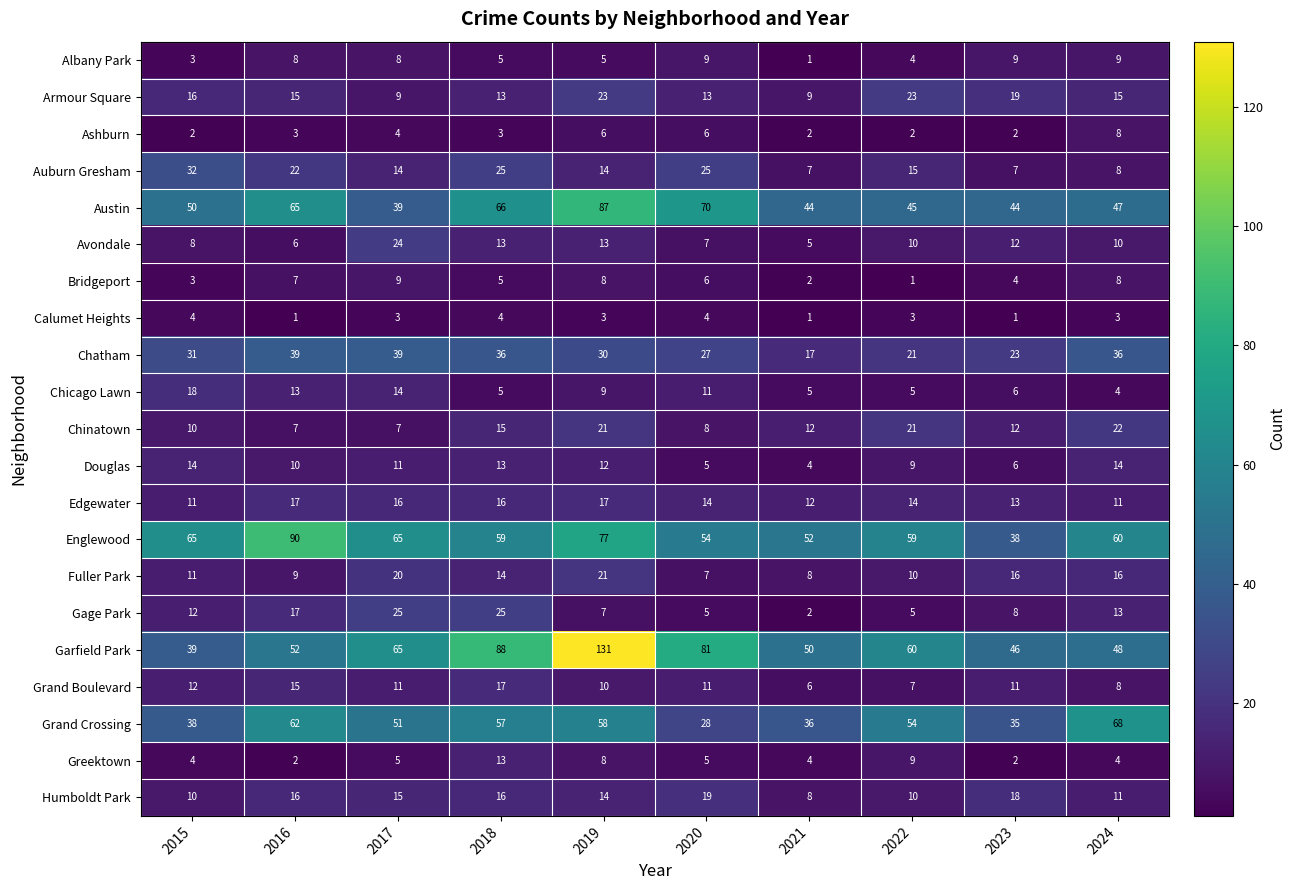

What is the difference between the highest and lowest values at 2020?

77